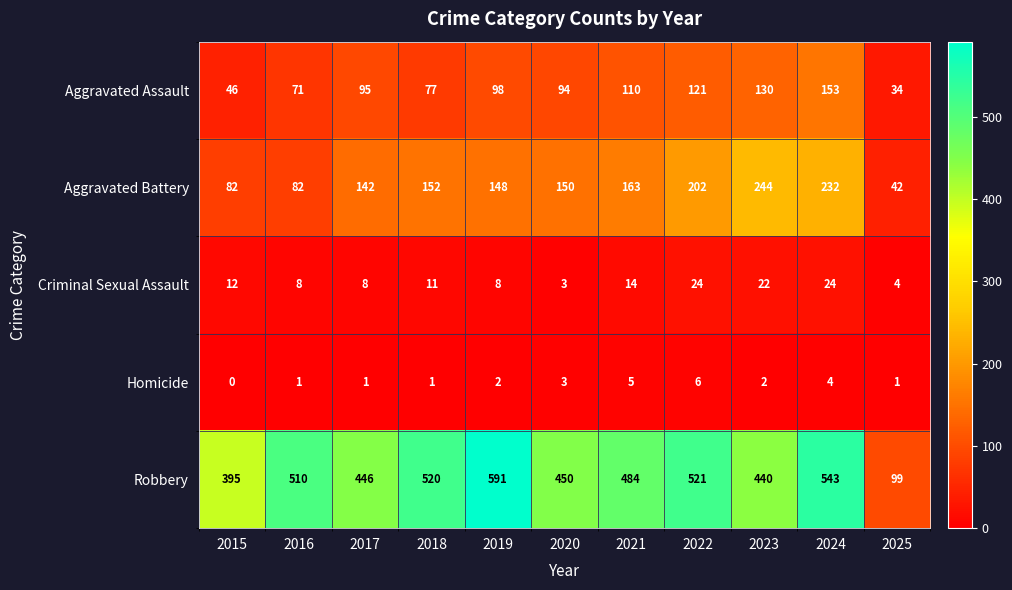

Which series has the largest range (max minus min)?

Robbery